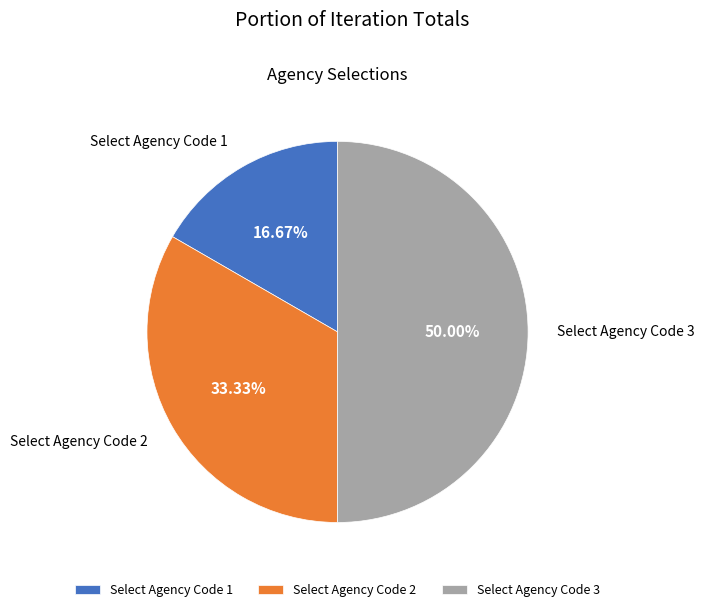

Between Select Agency Code 2 and Select Agency Code 1, which is larger?

Select Agency Code 2